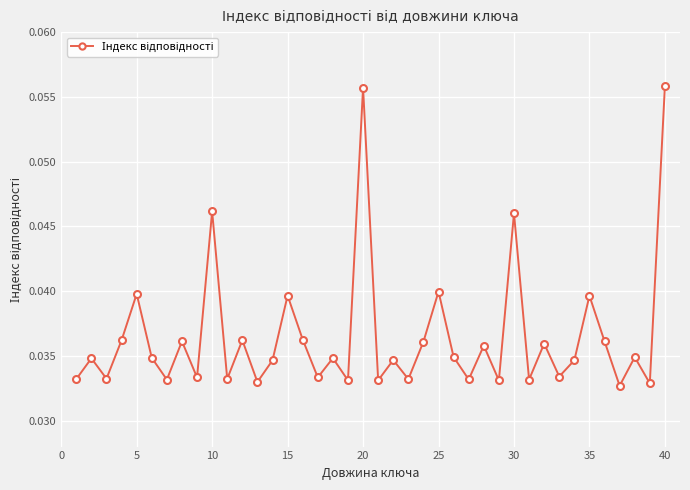

How many values are between 0 and 1?

40